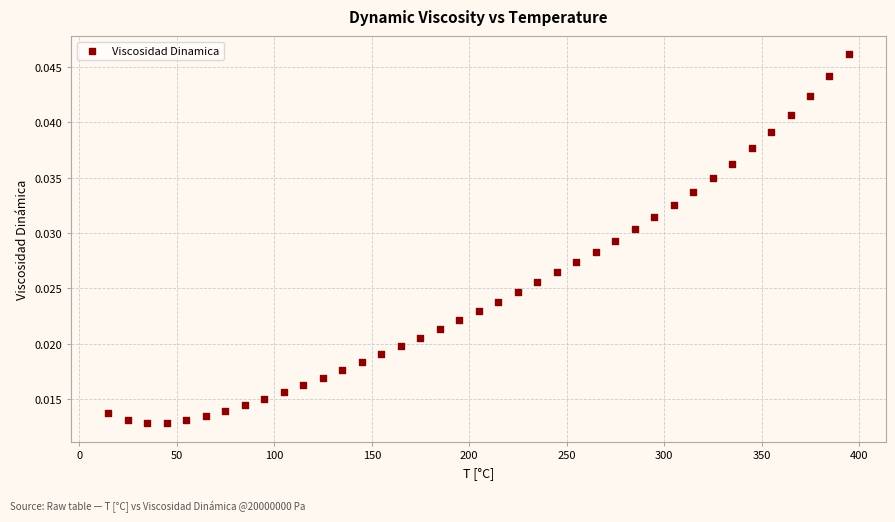

How many points are shown in the scatter plot?

39